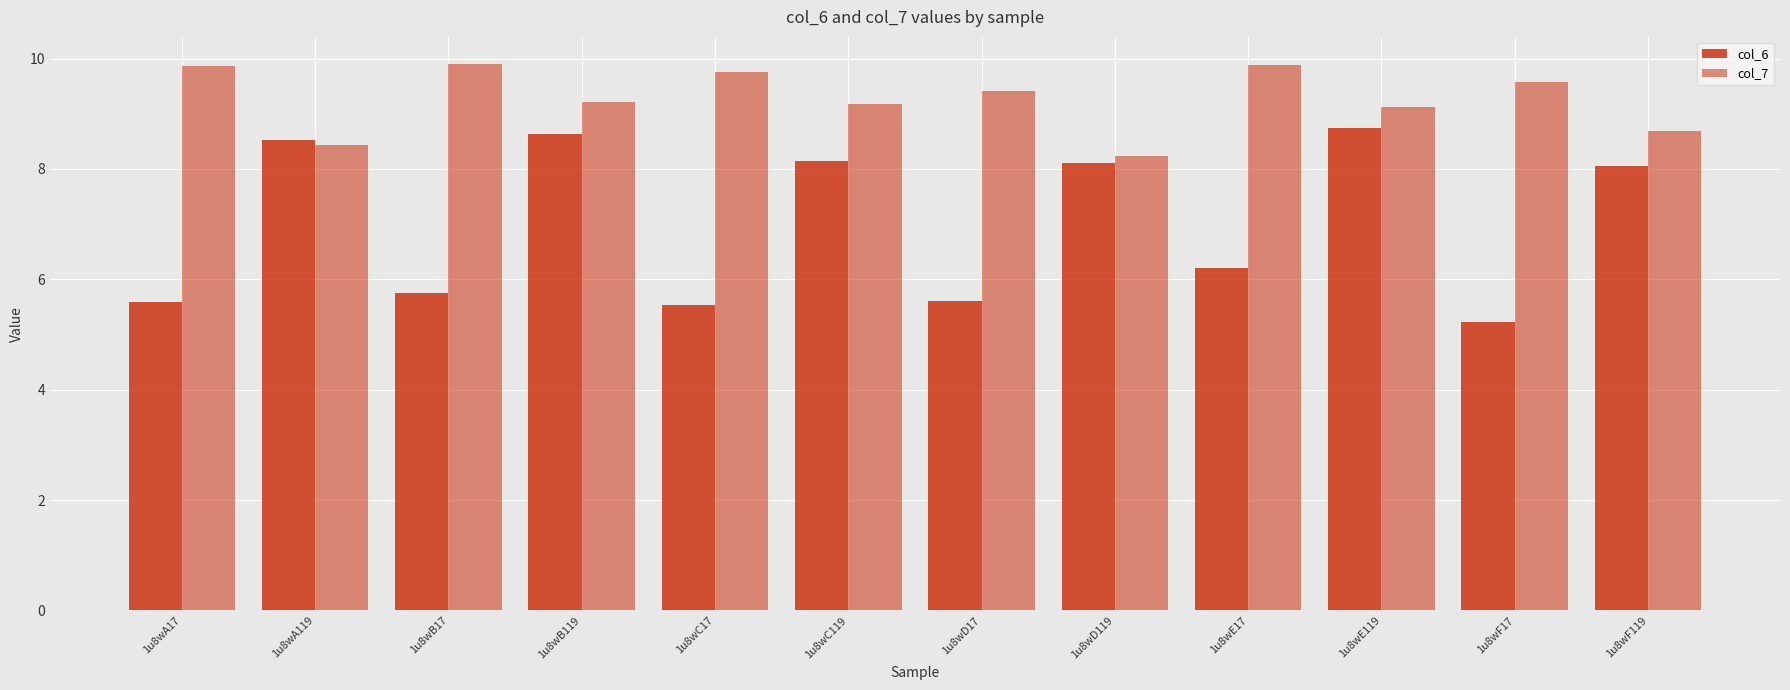

Between 1u8wF17 and 1u8wF119, which series saw the biggest shift?

col_6